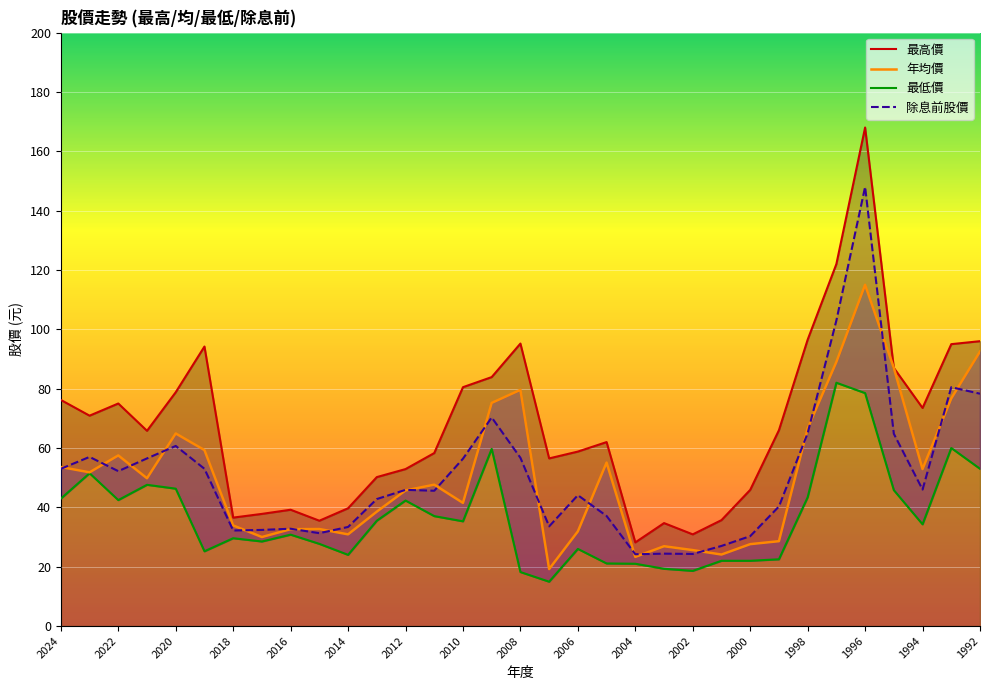

How many distinct data groups are displayed?

4